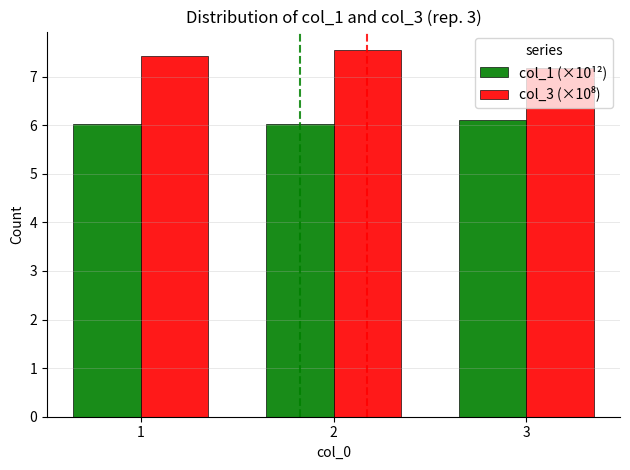

How many distinct data groups are displayed?

2